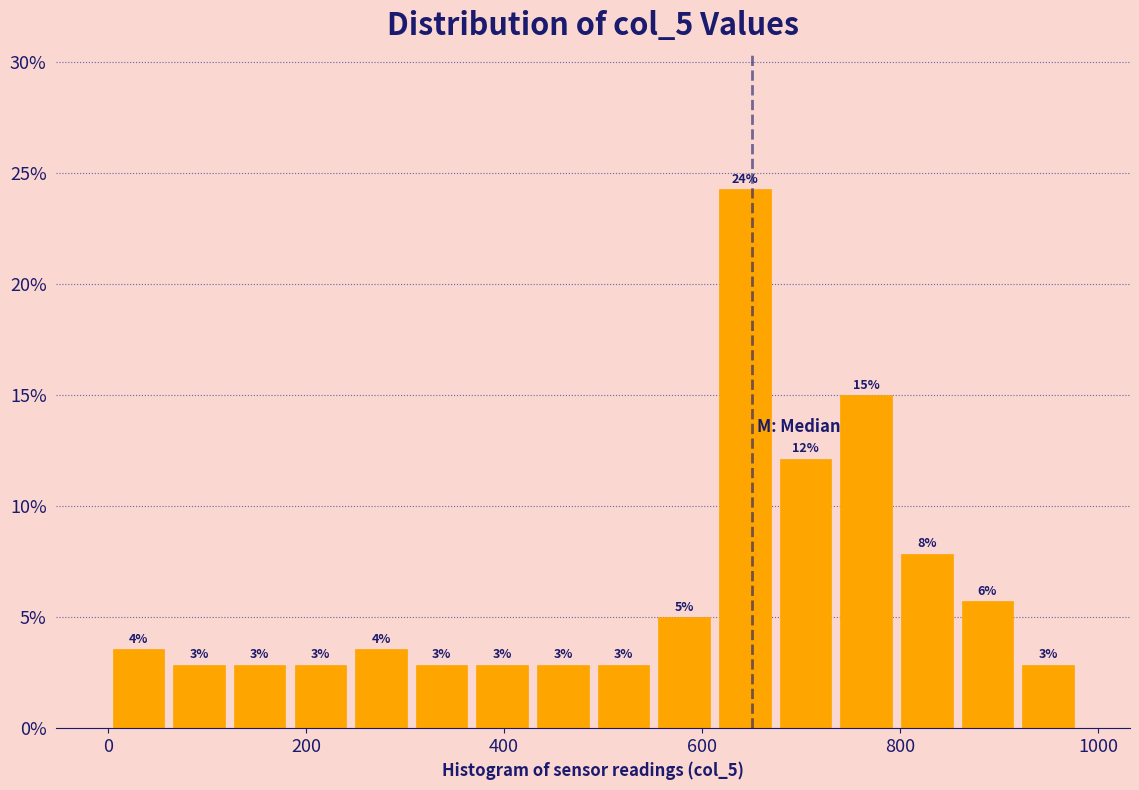

Read against the x-axis, roughly where is the centre of the tallest bar?

640